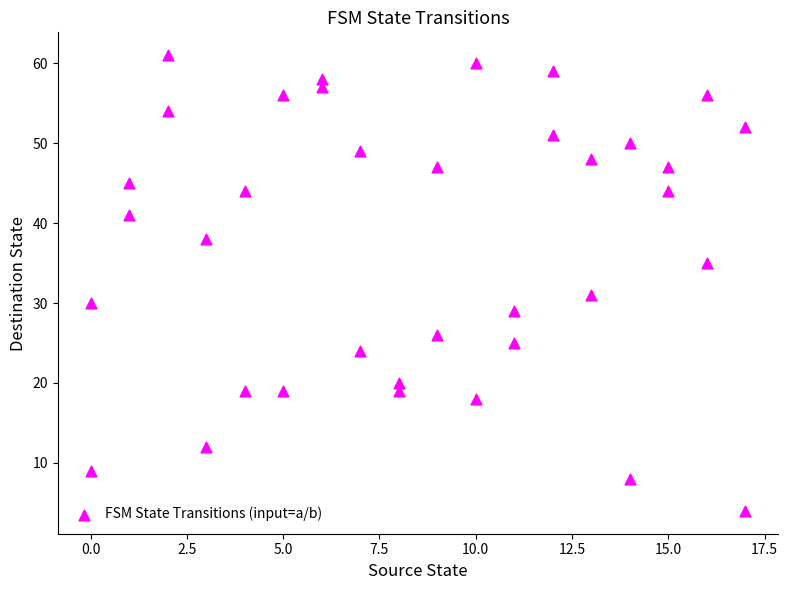

What is the range of Y values (max minus min)?

57